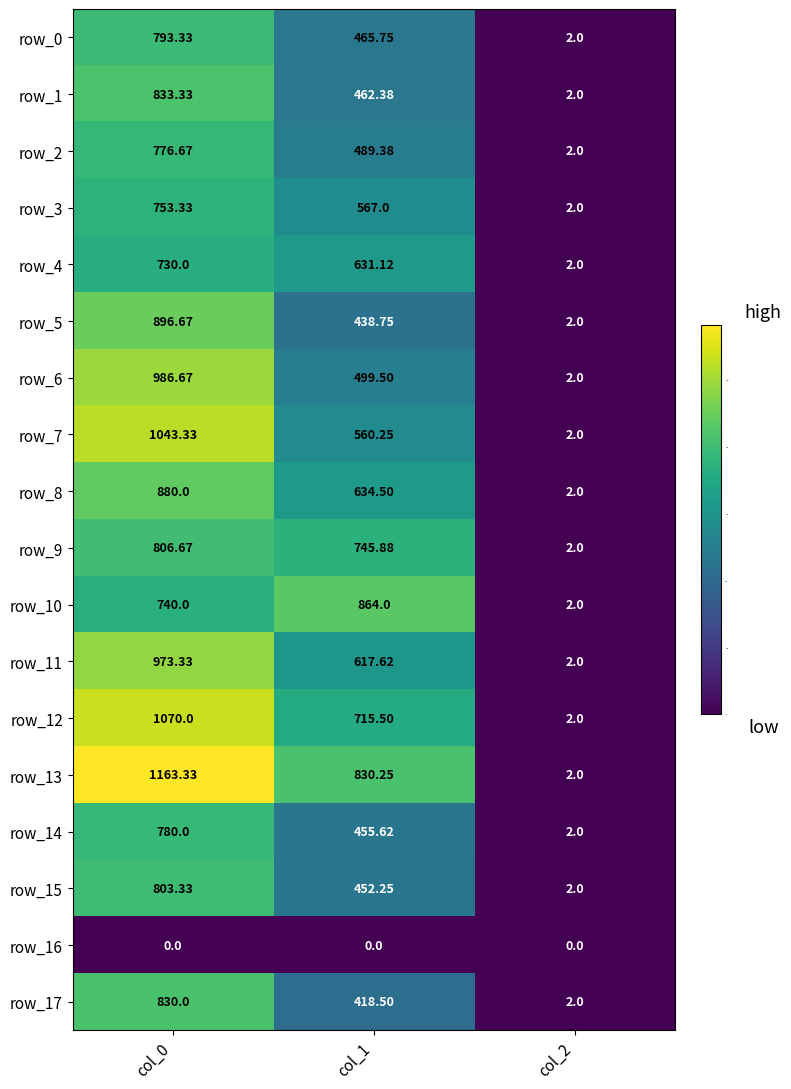

The value of row_1 at col_0 is 1393.1. True or false?

False